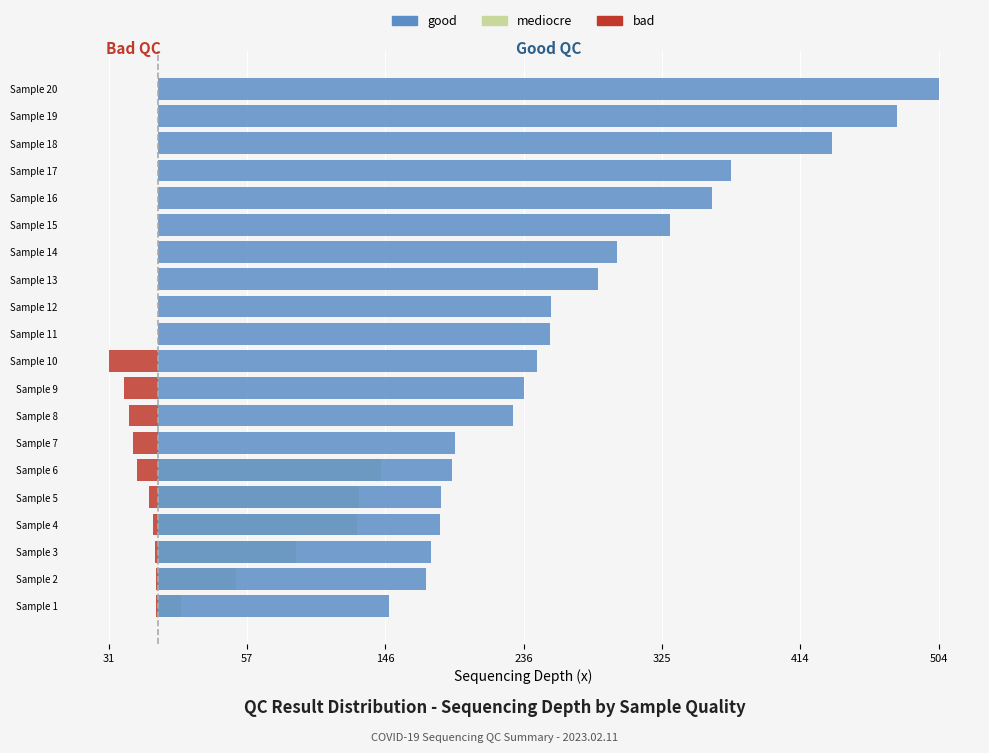

How many values in the mediocre series exceed 0?

6